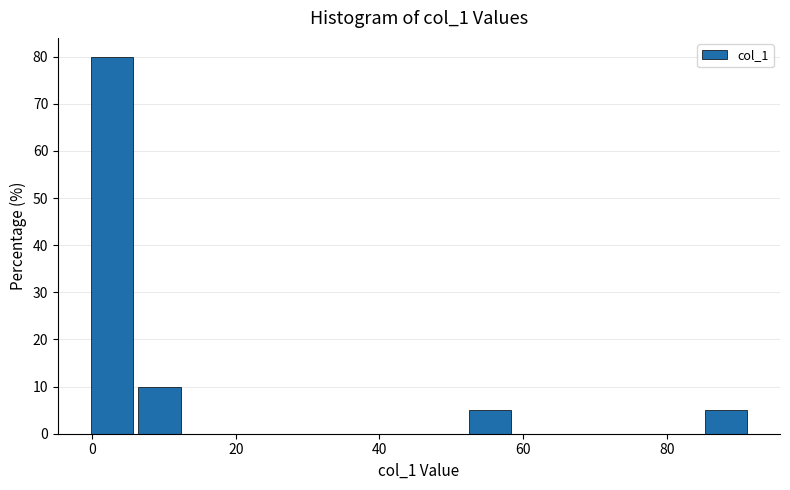

Read against the x-axis, roughly where is the centre of the tallest bar?

2